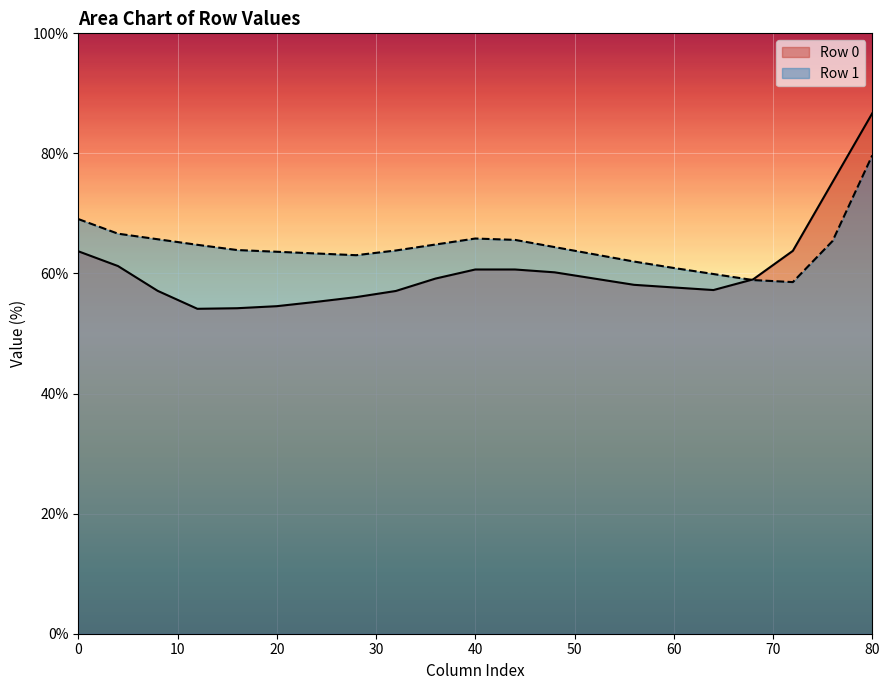

Does the chart display data point markers on the line(s)?

No